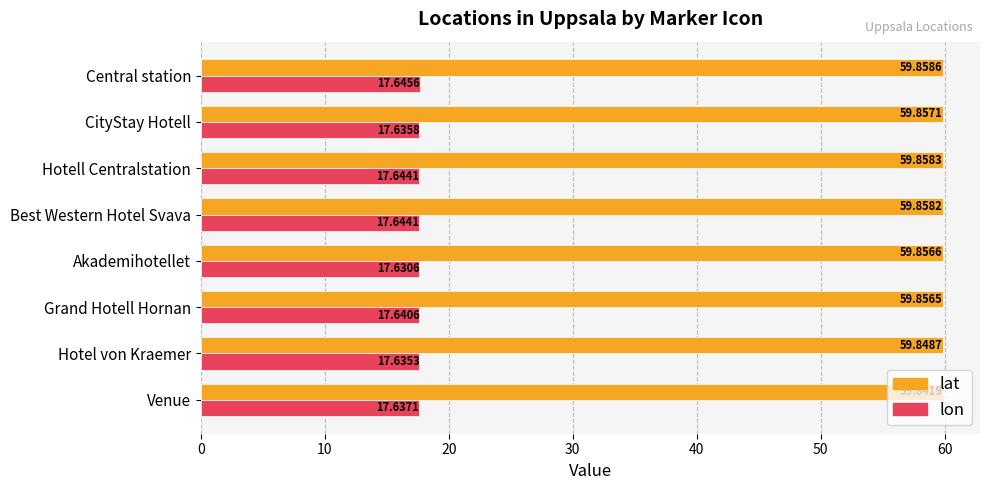

What is the spread (max minus min) of values at Akademihotellet?

42.2